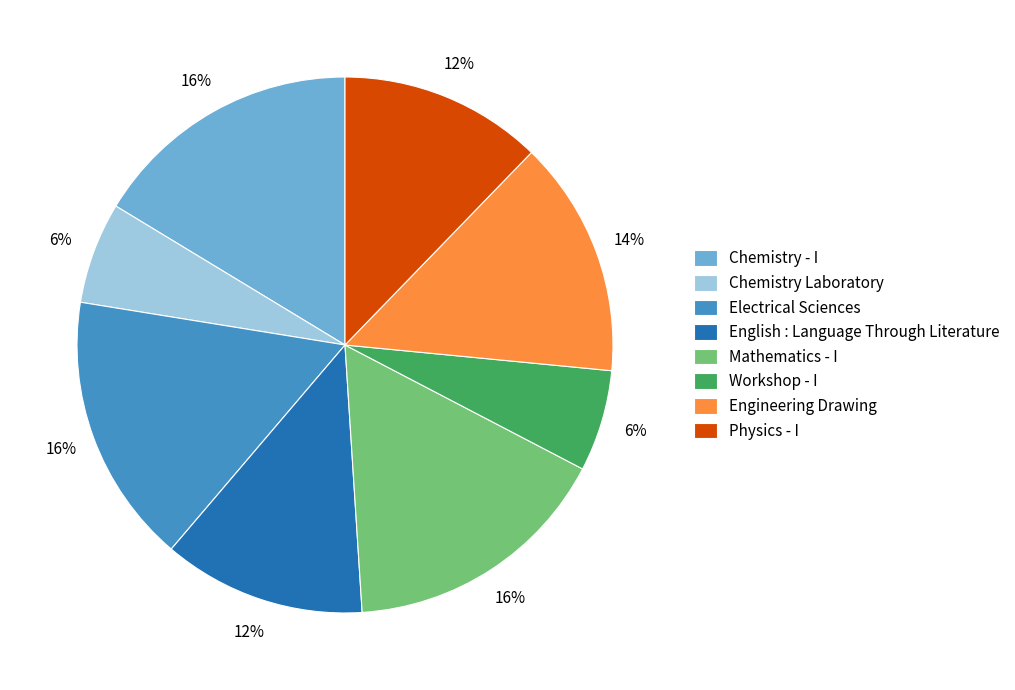

Count the number of slices in the pie.

8